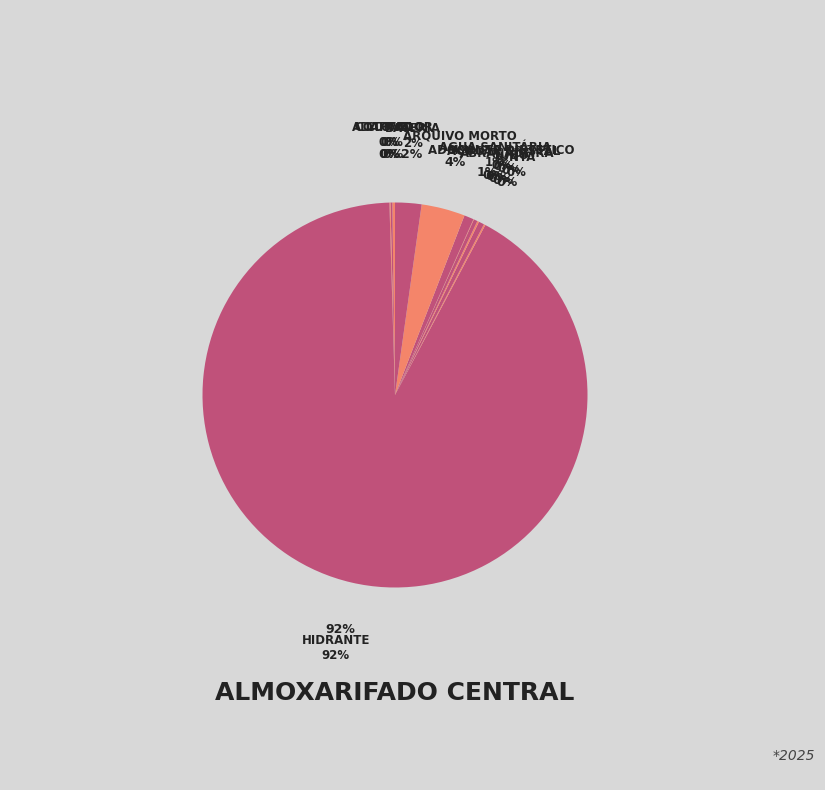

To the nearest percent, what is the difference between the largest and smallest slice percentages?

92%